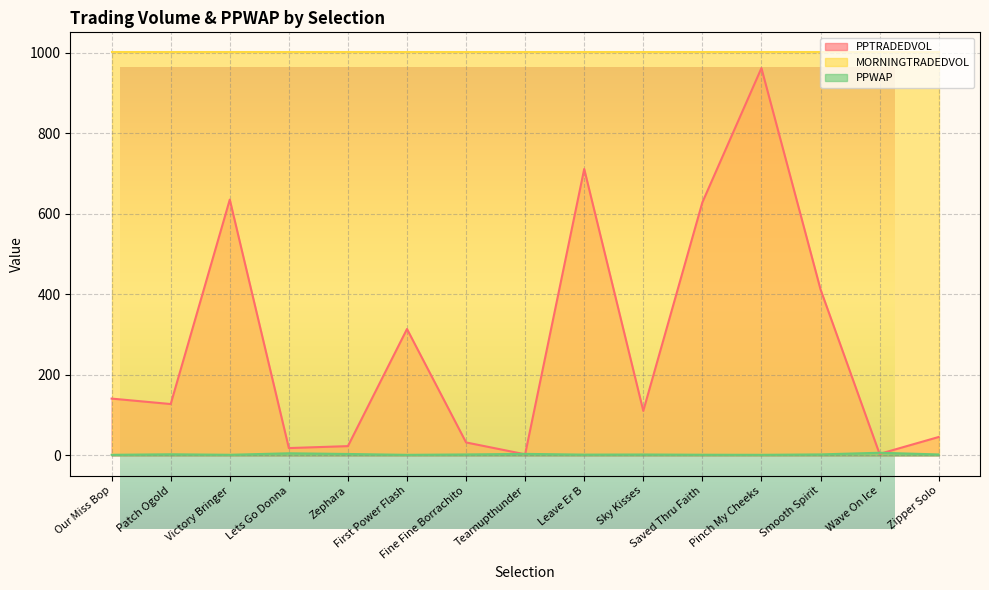

Does the chart display data point markers on the line(s)?

No